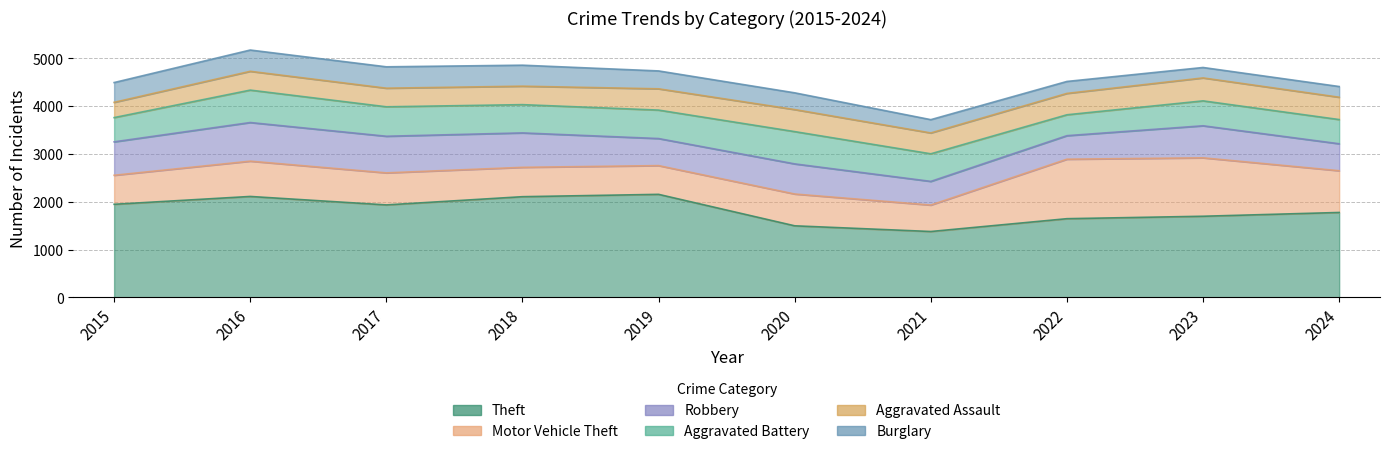

True or false: Robbery and Aggravated Assault cross at least once.

False